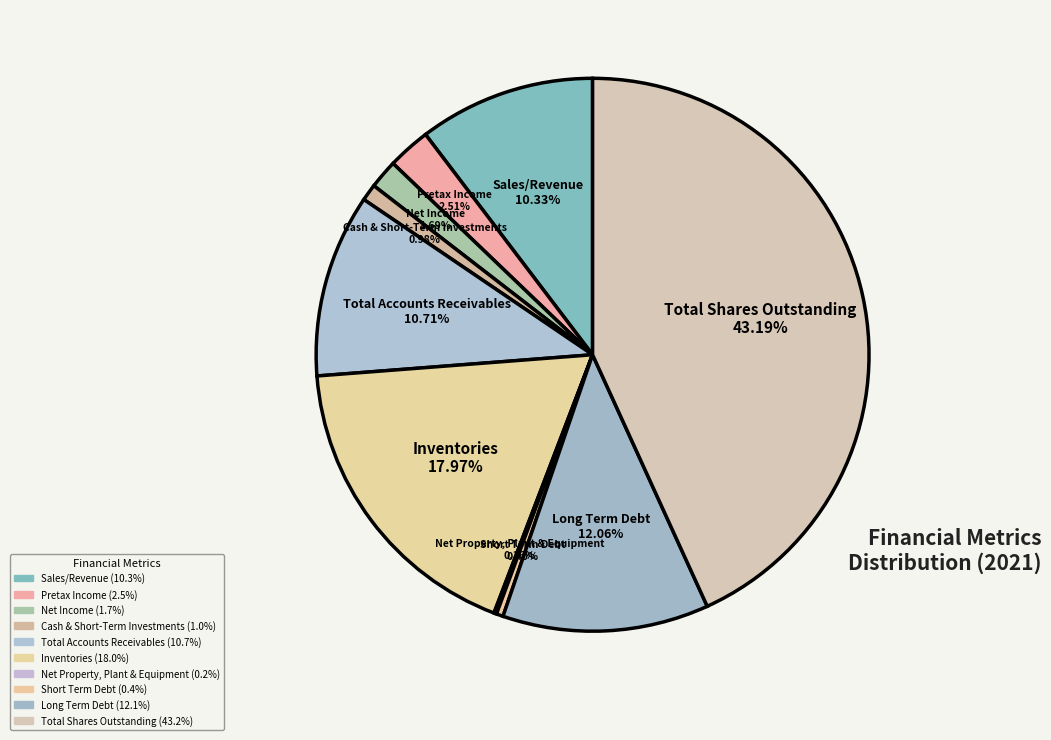

Do Pretax Income and Sales/Revenue together represent more than half of the pie?

No